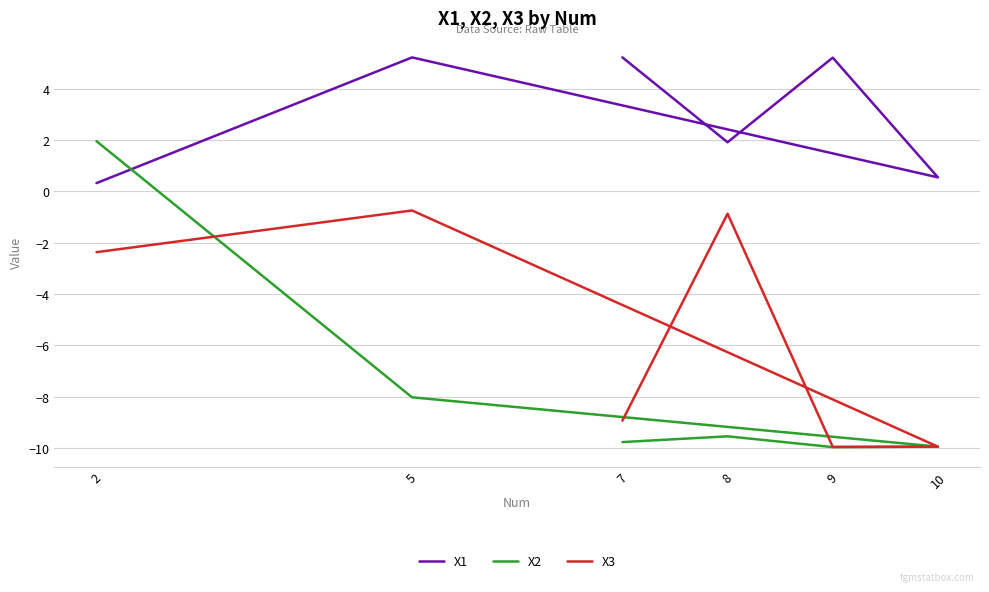

At which category is the sum across all series the highest?

2